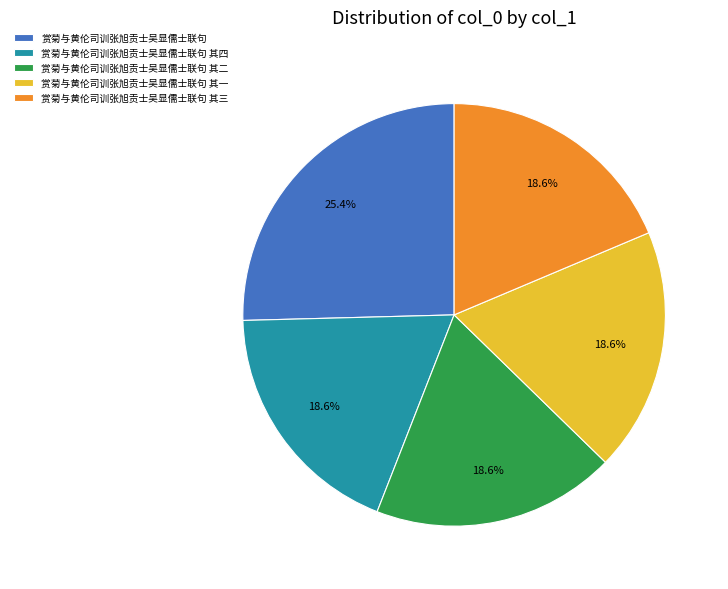

To the nearest percent, what is the combined percentage of 赏菊与黄伦司训张旭贡士吴显儒士联句 and 赏菊与黄伦司训张旭贡士吴显儒士联句 其四?

44%